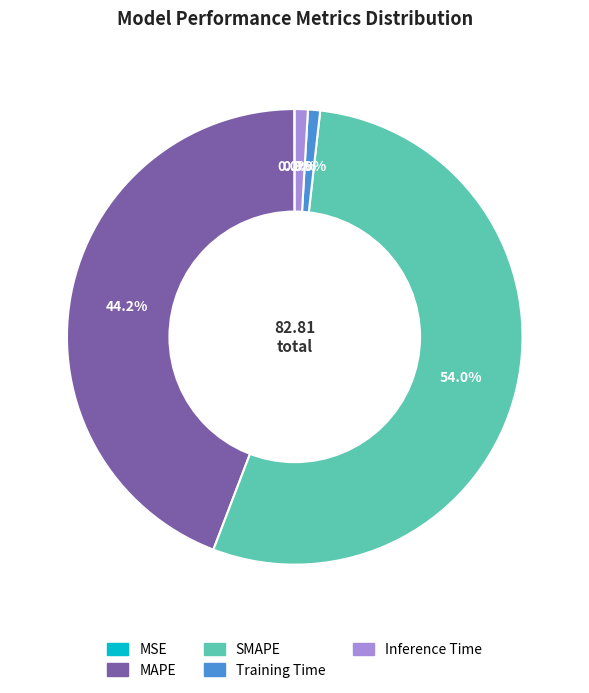

What is the total percentage of Training Time and Inference Time?

1.8%